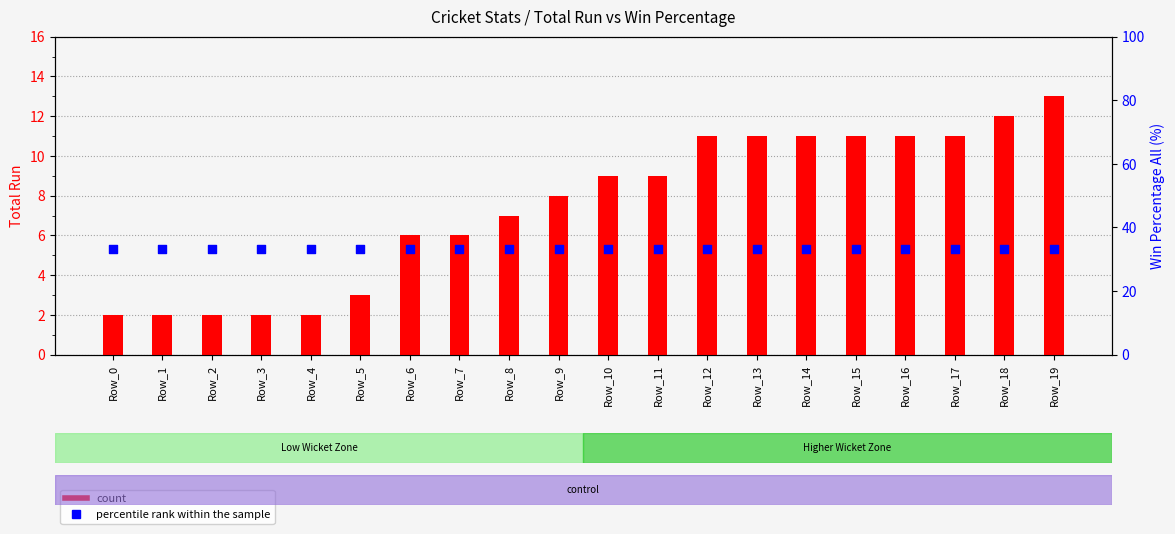

Which series has the largest Y range (max minus min)?

count